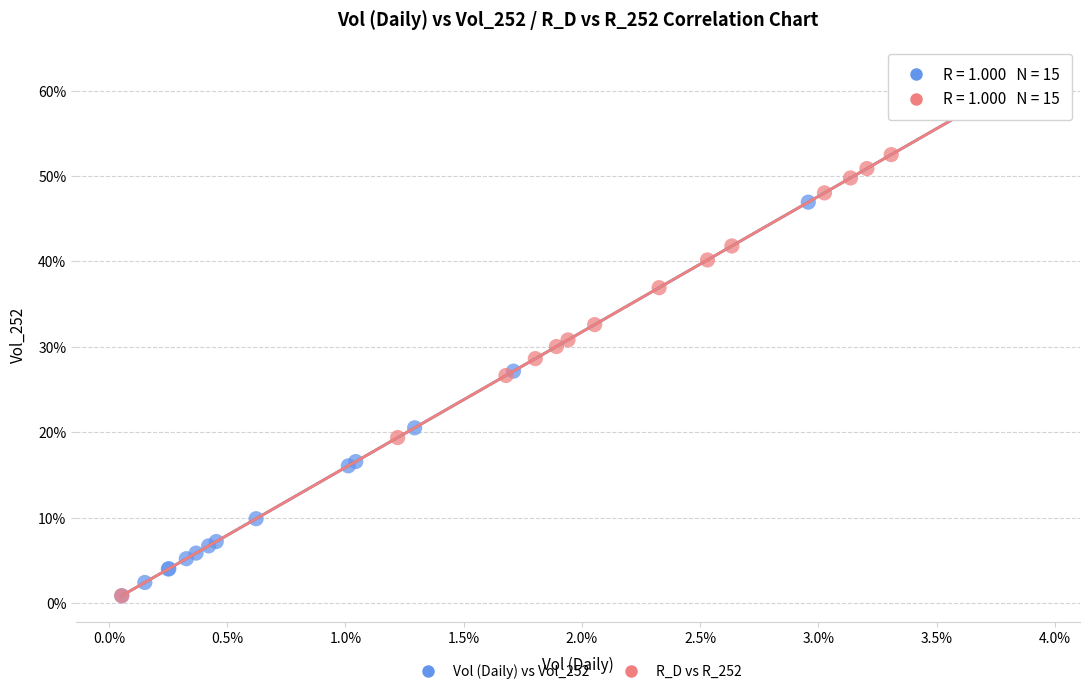

What are all the series names shown in the legend?

Vol (Daily) vs Vol_252, R_D vs R_252